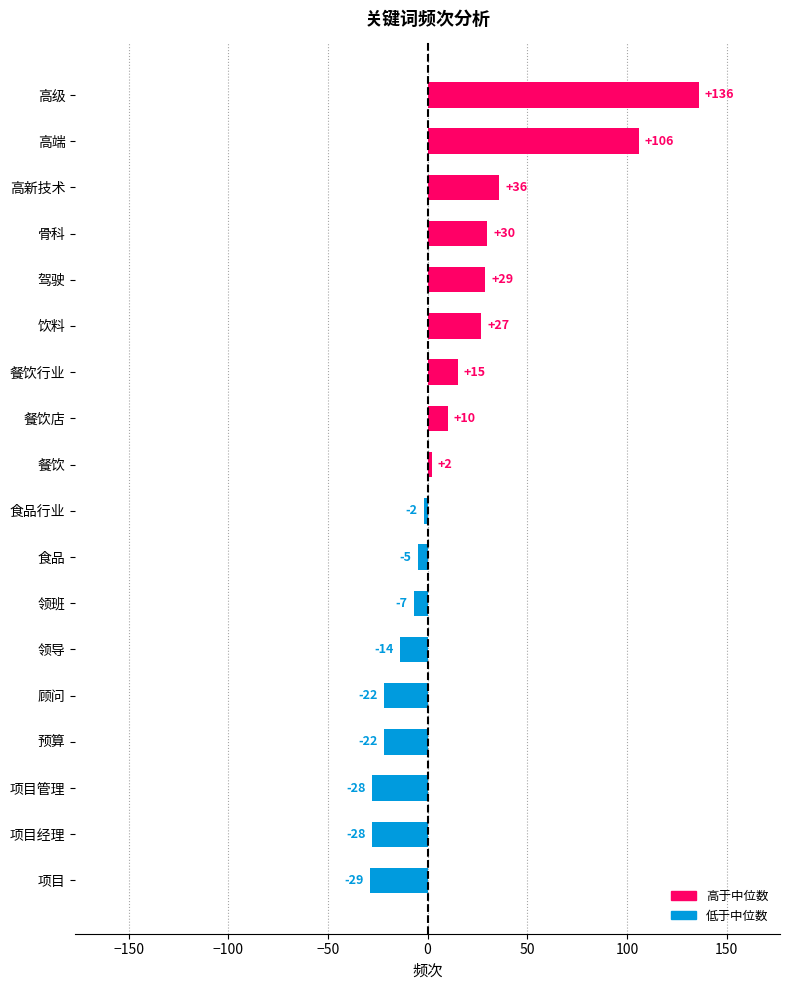

Reading bottom to top, extract all data points from this chart.

-29	-28	-28	-22	-22	-14	-7	-5	-2	2	10	15	27	29	30	36	106	136